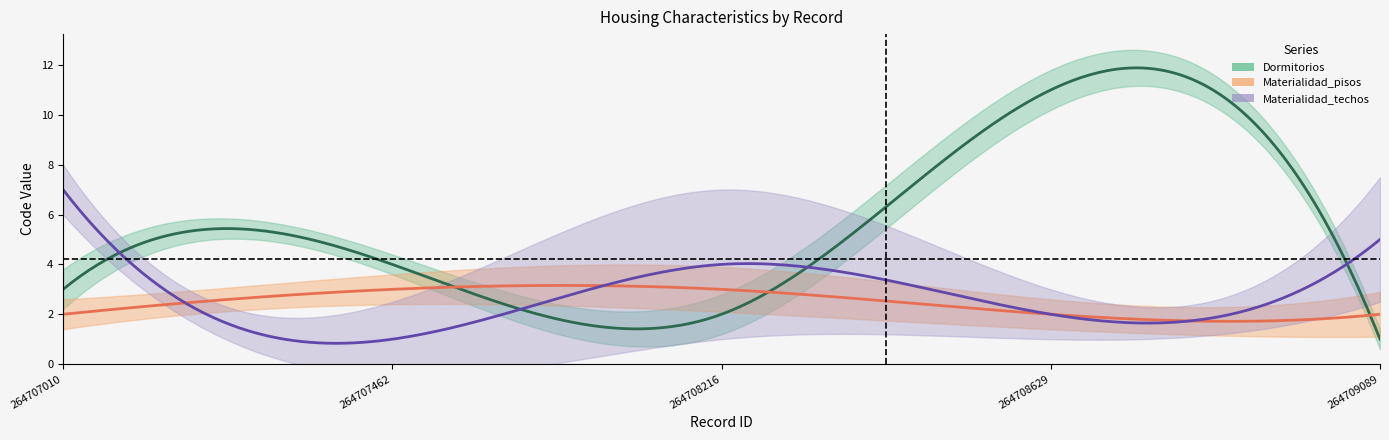

Between 1 and 3, which is larger?

3